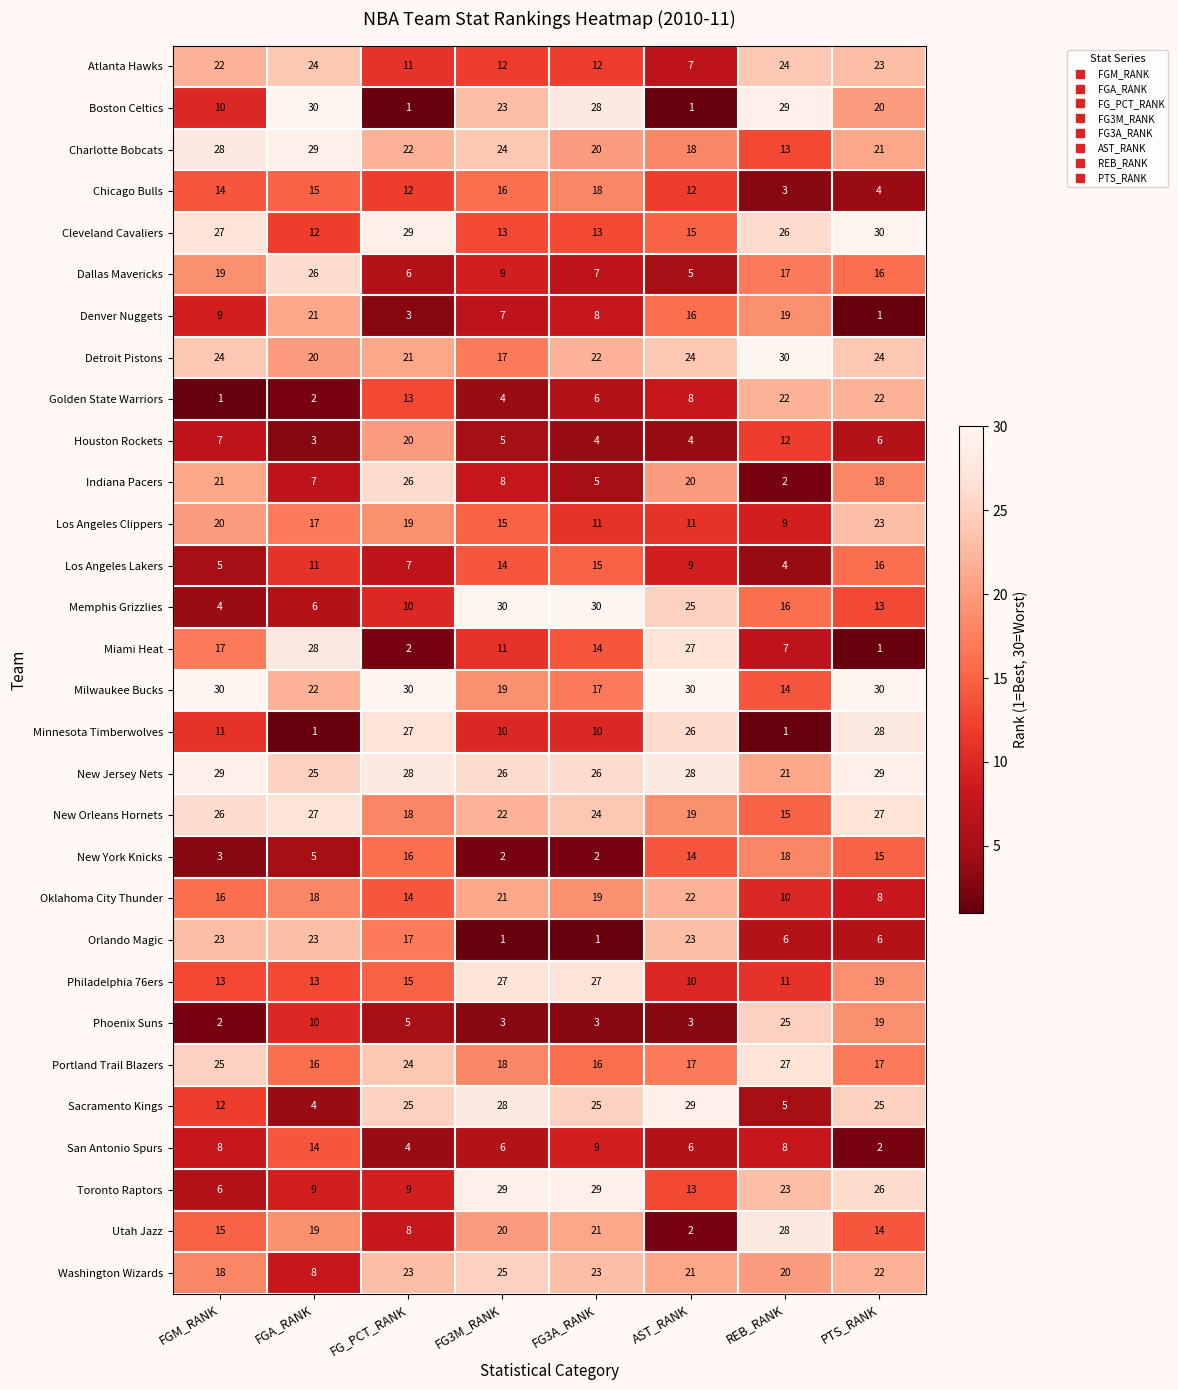

True or false: San Antonio Spurs has a value of 2 at PTS_RANK.

True